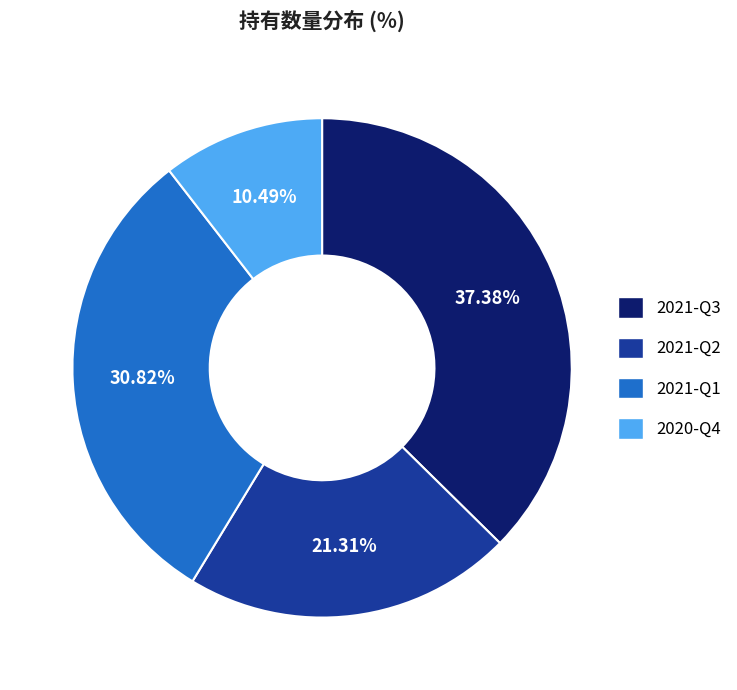

How many slices are in this pie chart?

4